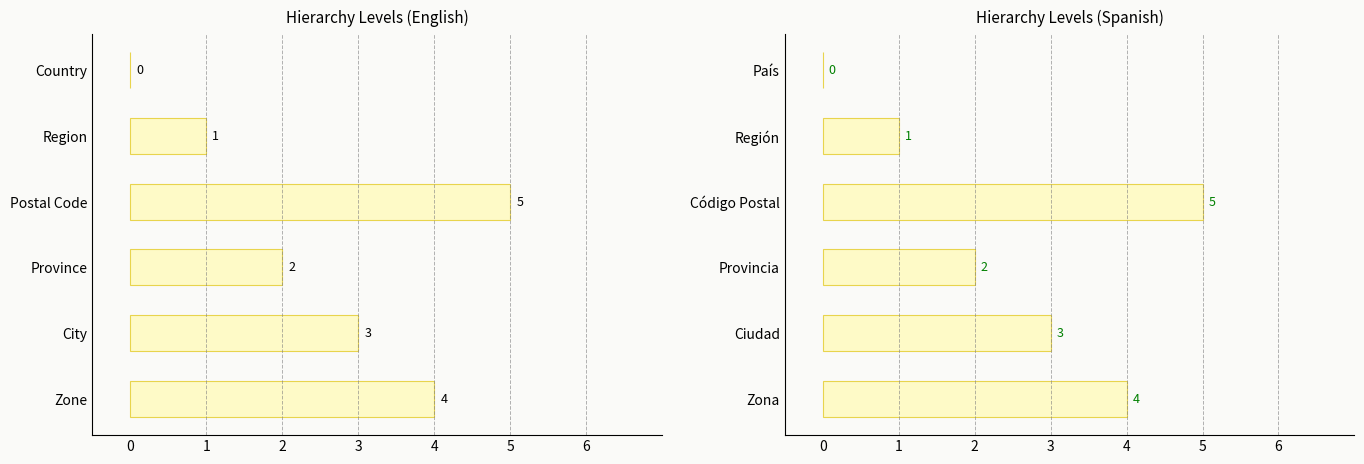

The value of eng at City is 2. True or false?

False